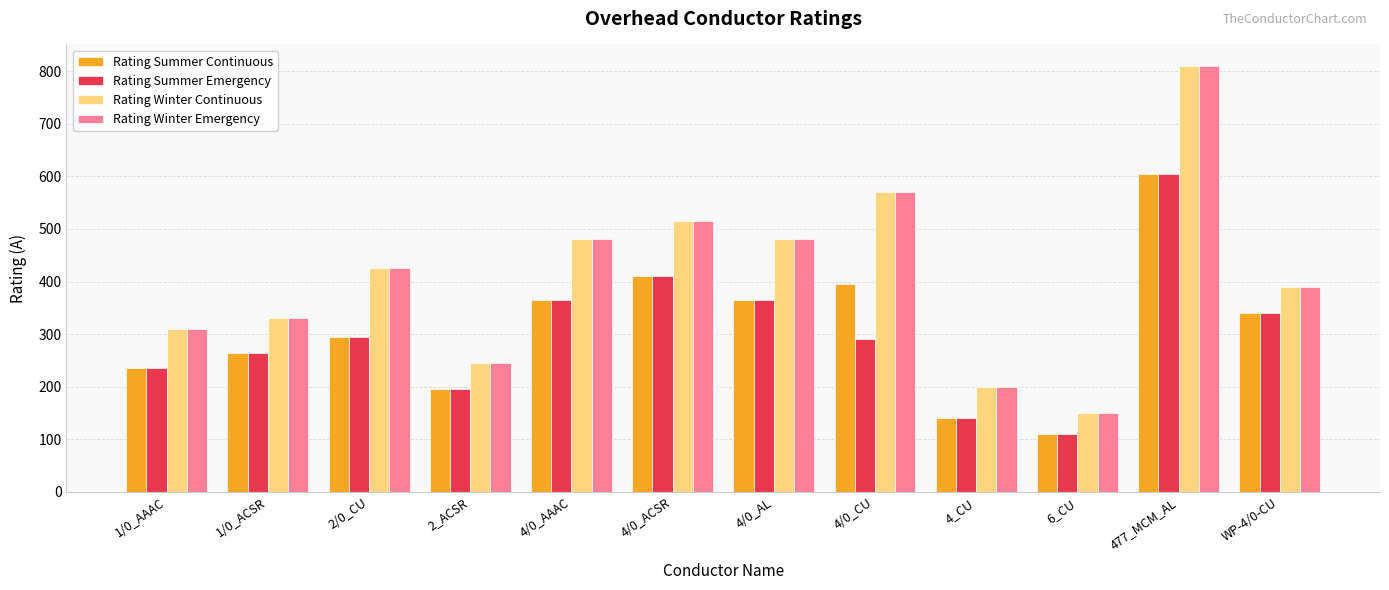

At how many categories does at least one series exceed 396?

6